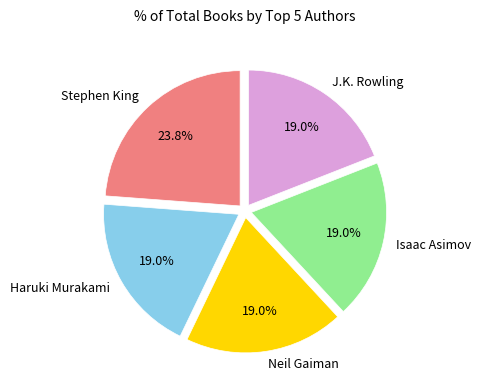

Is there a majority slice in this chart?

No